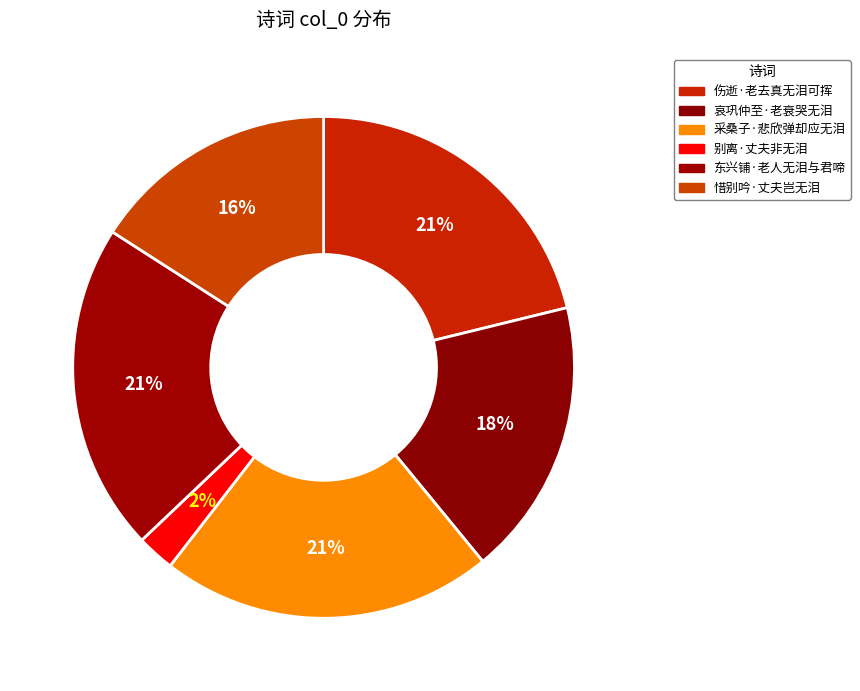

Which slice is the largest?

采桑子·悲欣弹却应无泪